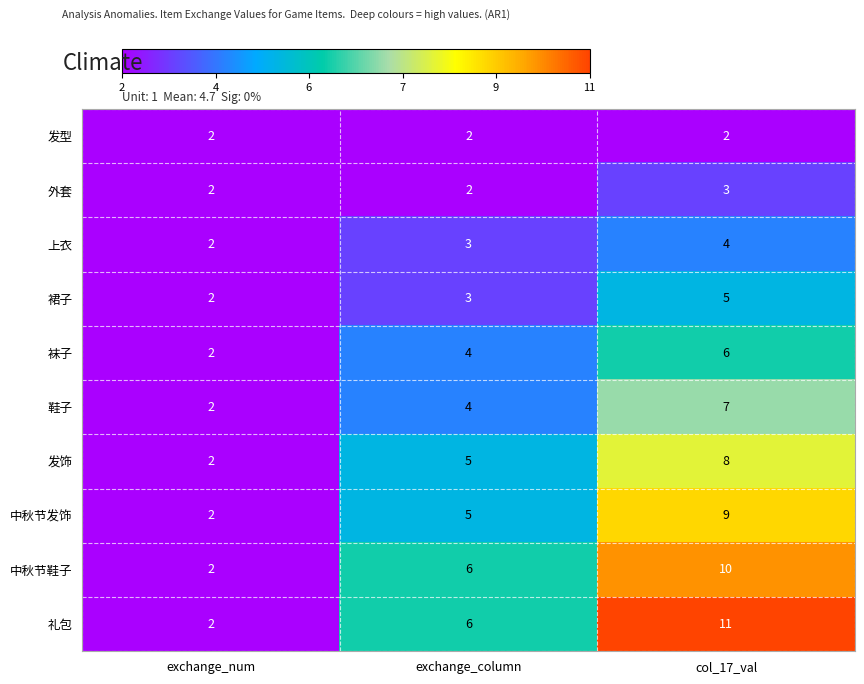

Which series has the largest total across all categories?

礼包